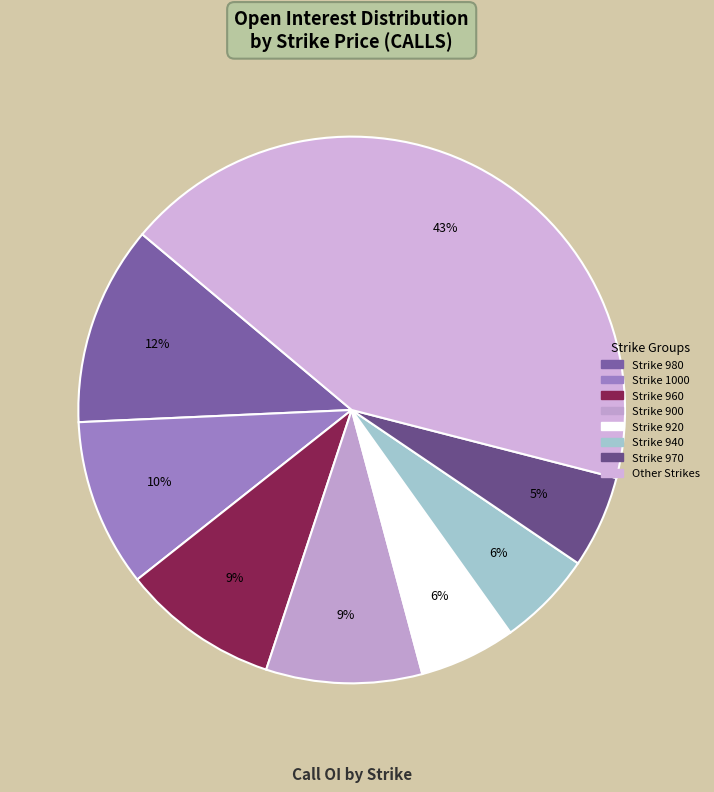

How many slices are in this pie chart?

8